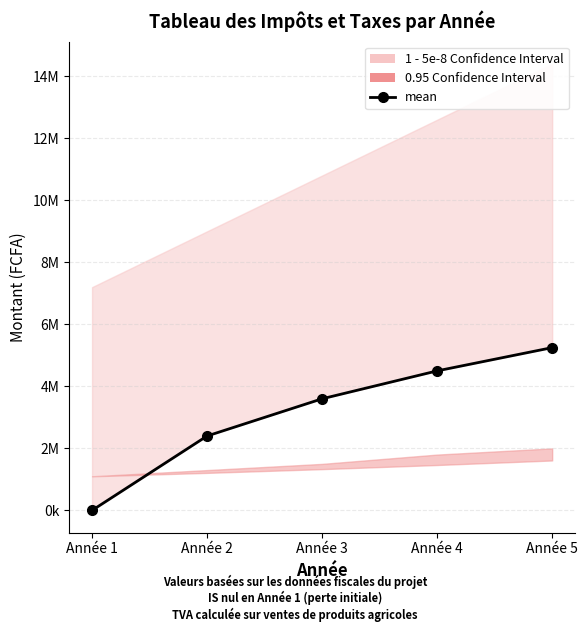

Where is TVA collectée nearest to the value 10800000?

Année 3